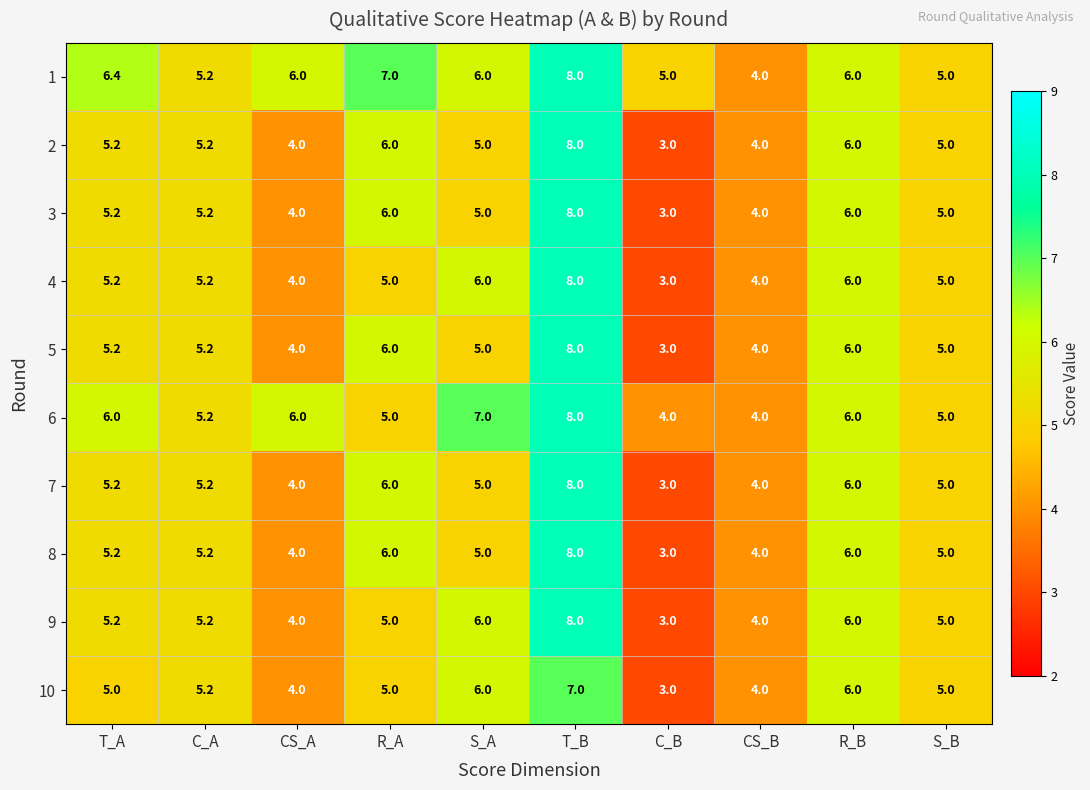

The 1 series shows 1.8 at CS_B. True or false?

False